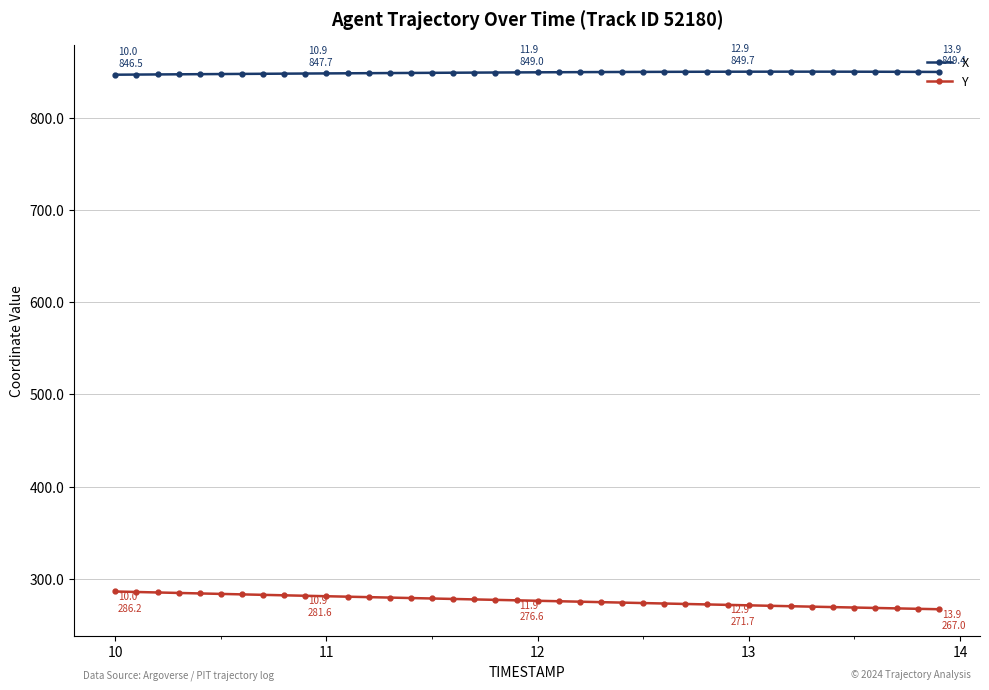

What is the value of the X point at the 19th from the left?

848.8